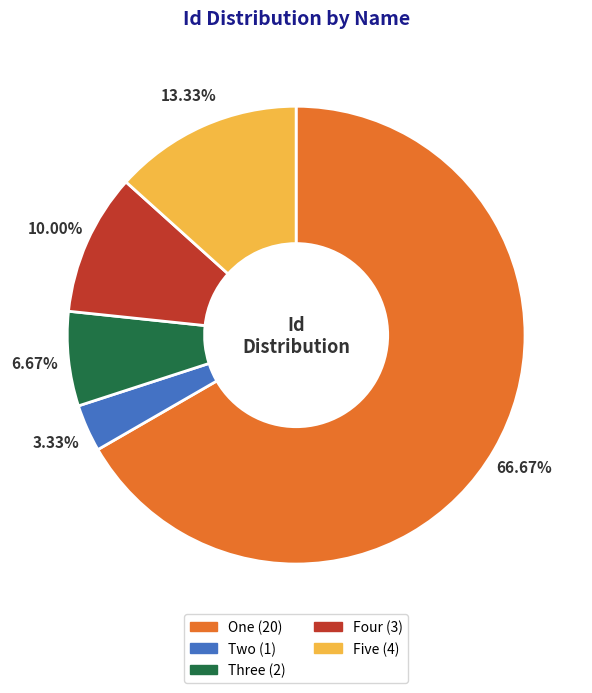

True or false: Three accounts for 7% of the total.

True